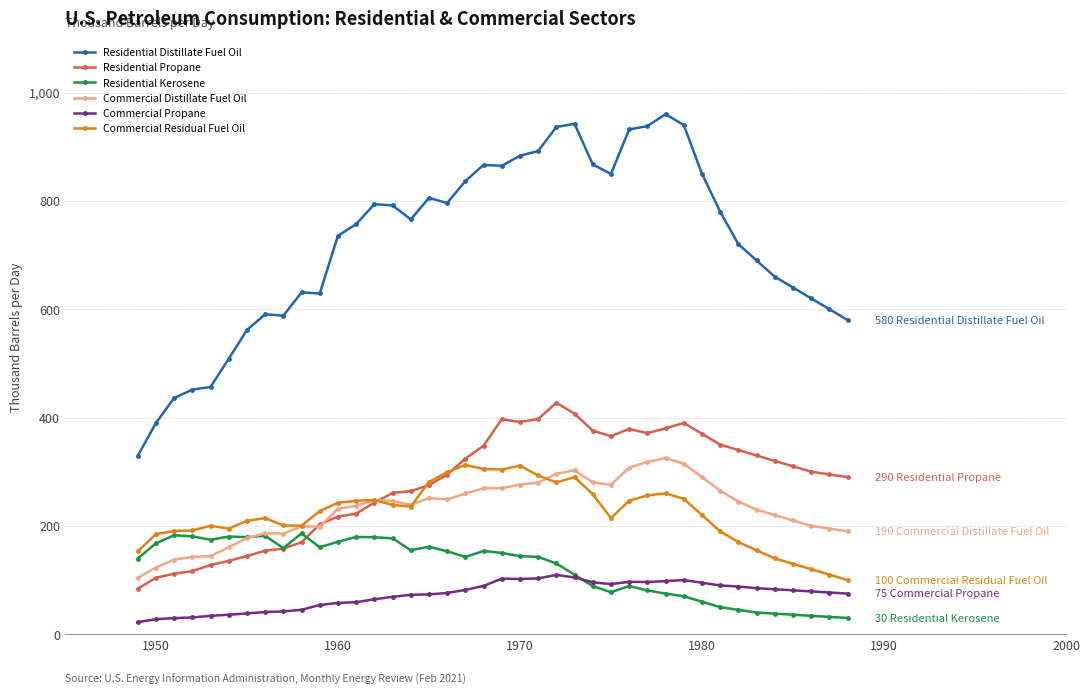

What is the value of the Residential Propane point at the 13th from the left?

222.5